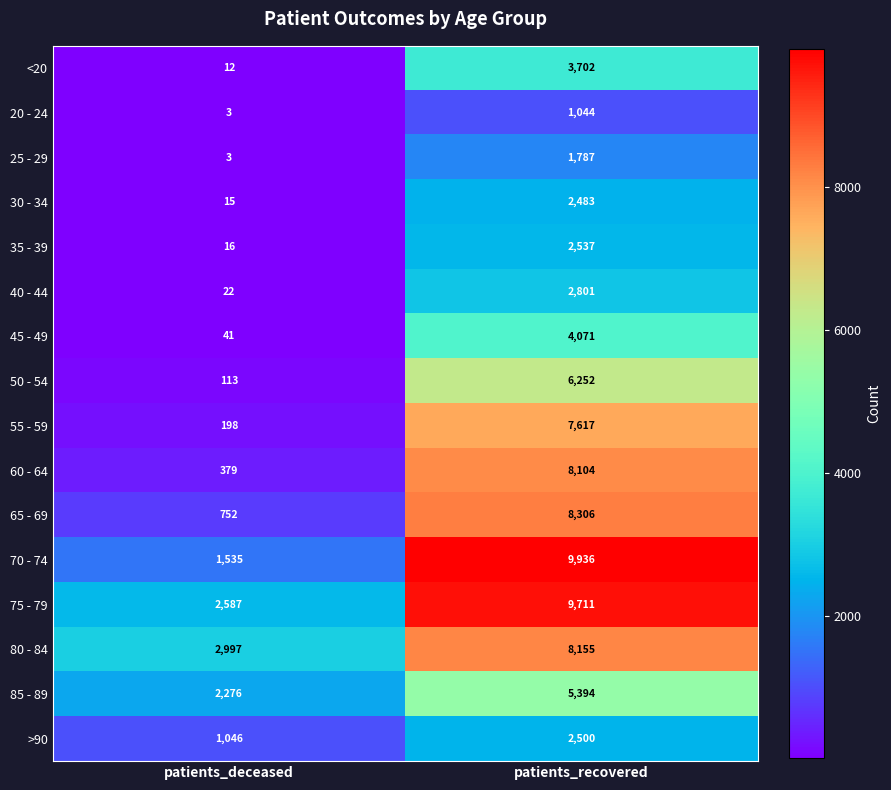

True or false: 35 - 39 has a value of 16 at patients_deceased.

True